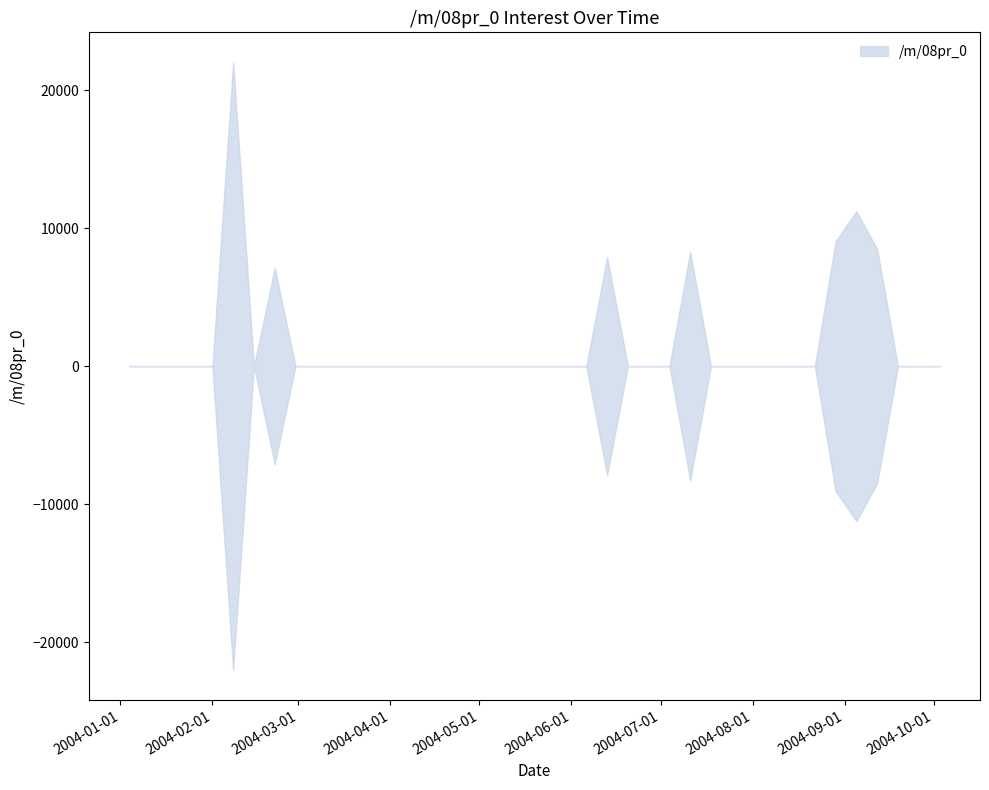

How many interior local valleys (lower than both neighbors) does the data have?

1